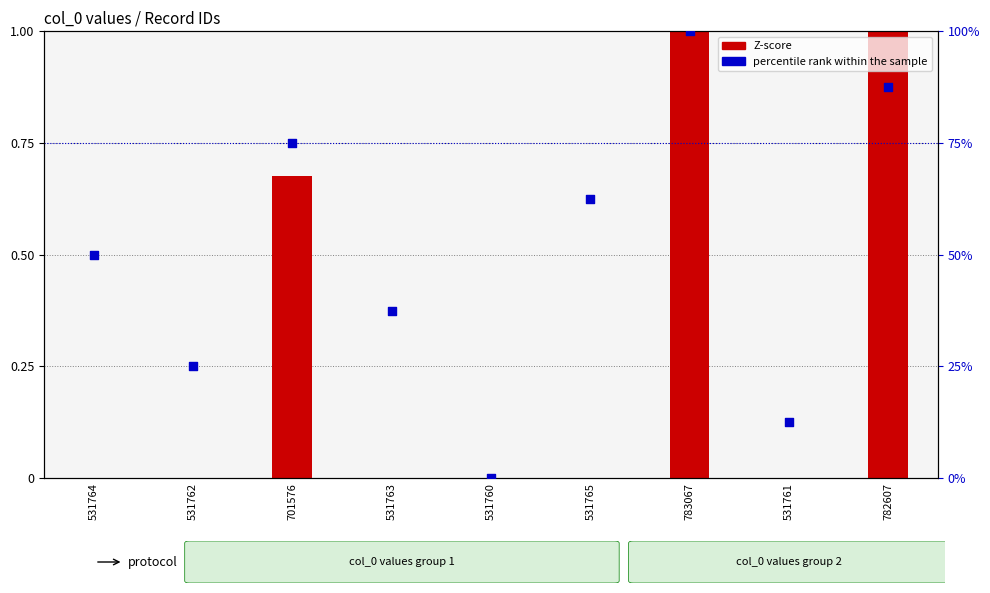

Which series has the largest Y range (max minus min)?

Z-score